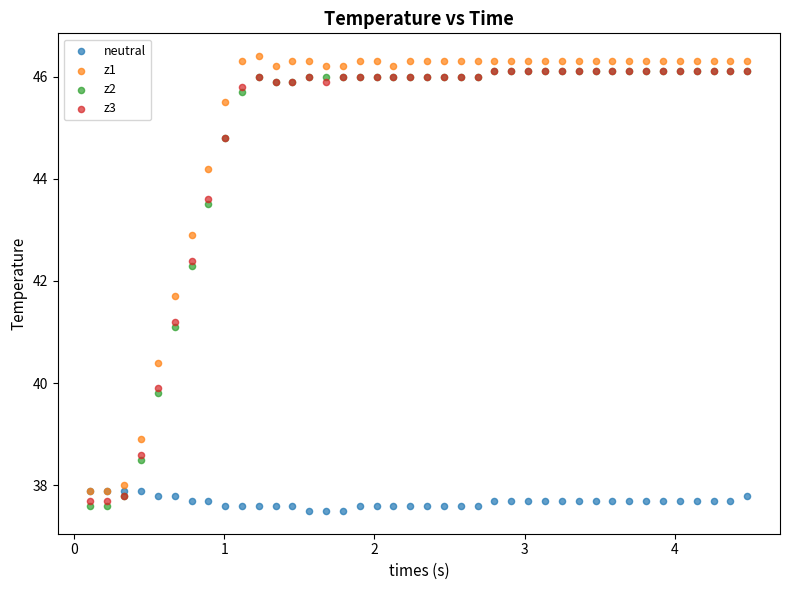

Across all series, what Y value is closest to 41?

41.1